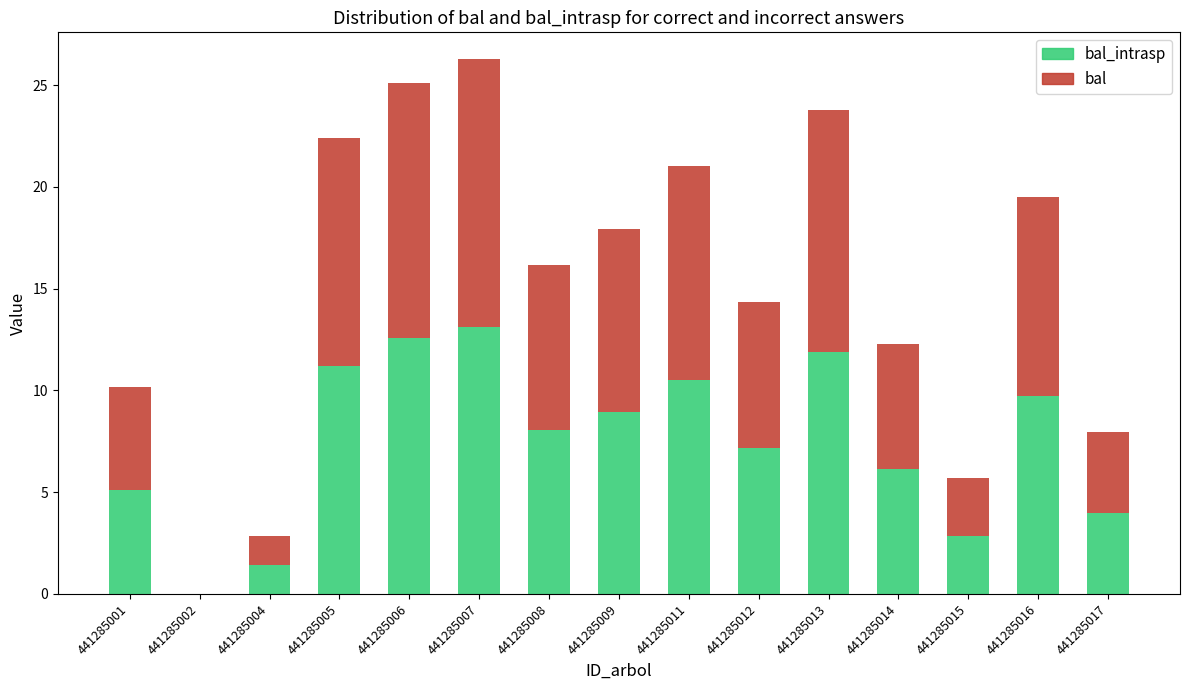

At which category is the sum across all series the highest?

441285007